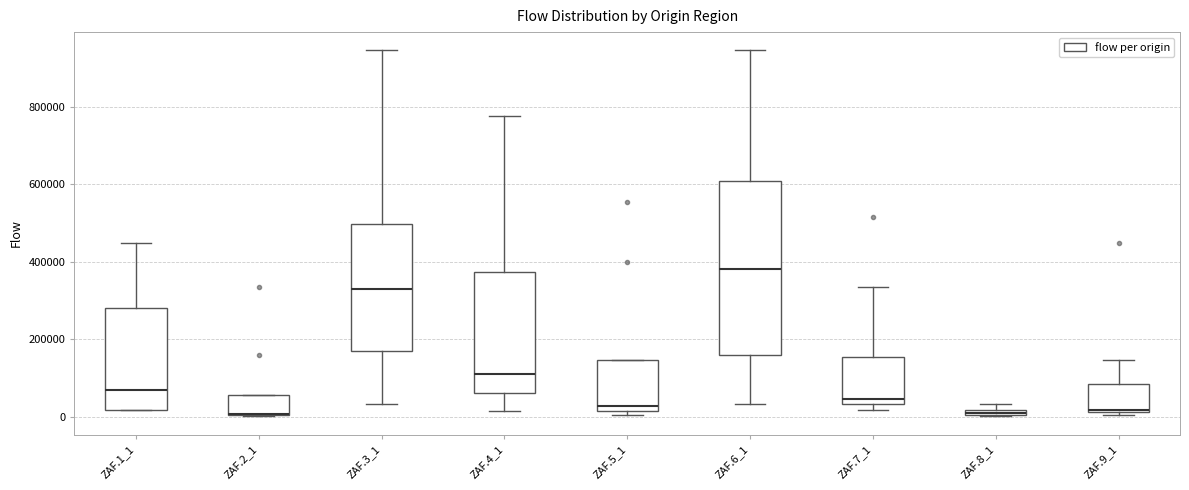

Where is the upper edge of the box for ZAF.9_1 on the y-axis? The values are not printed on the chart, so give them approximately, as read against the axis.

80000